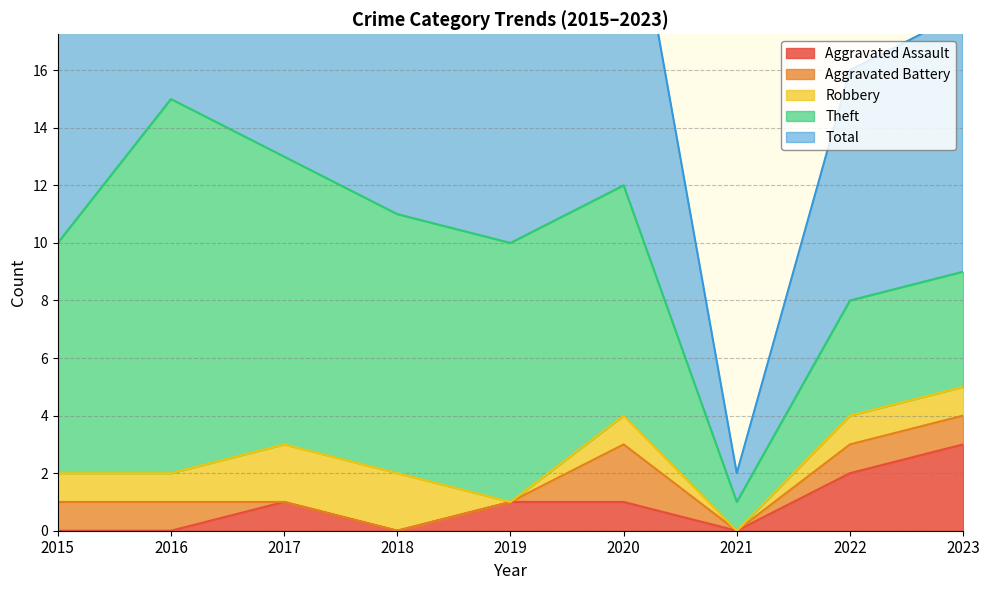

Reading left to right, what are all the values shown in this chart?

Aggravated Assault: 2015=0	2016=0	2017=1	2018=0	2019=1	2020=1	2021=0	2022=2	2023=3
Aggravated Battery: 2015=1	2016=1	2017=0	2018=0	2019=0	2020=2	2021=0	2022=1	2023=1
Robbery: 2015=1	2016=1	2017=2	2018=2	2019=0	2020=1	2021=0	2022=1	2023=1
Theft: 2015=8	2016=13	2017=10	2018=9	2019=9	2020=8	2021=1	2022=4	2023=4
Total: 2015=10	2016=15	2017=13	2018=13	2019=10	2020=12	2021=1	2022=8	2023=9